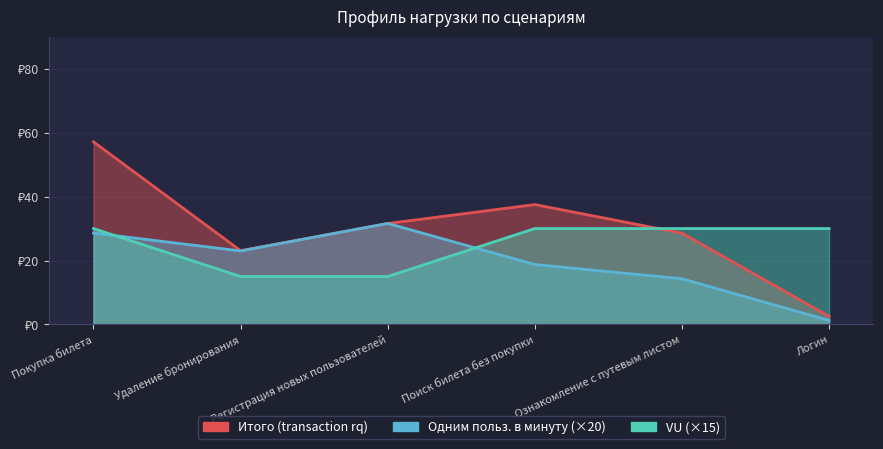

How many lines are shown in the chart?

3